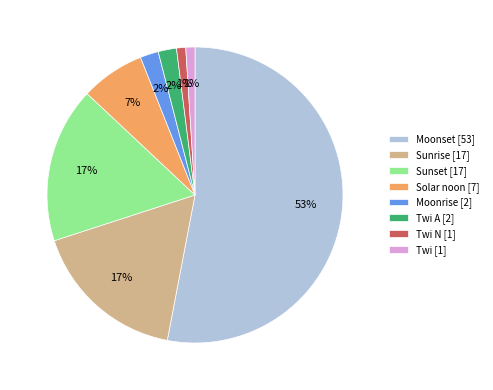

What is the ratio of the value at Moonset [53] to the value at Twi N [1]?

53.0